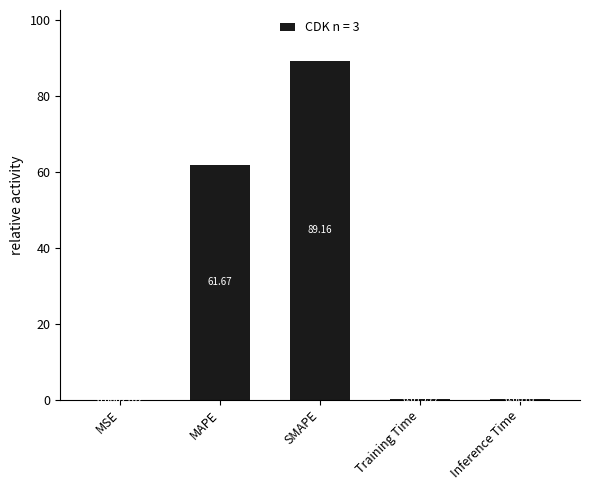

What is the change in value from MSE to Training Time?

+0.1